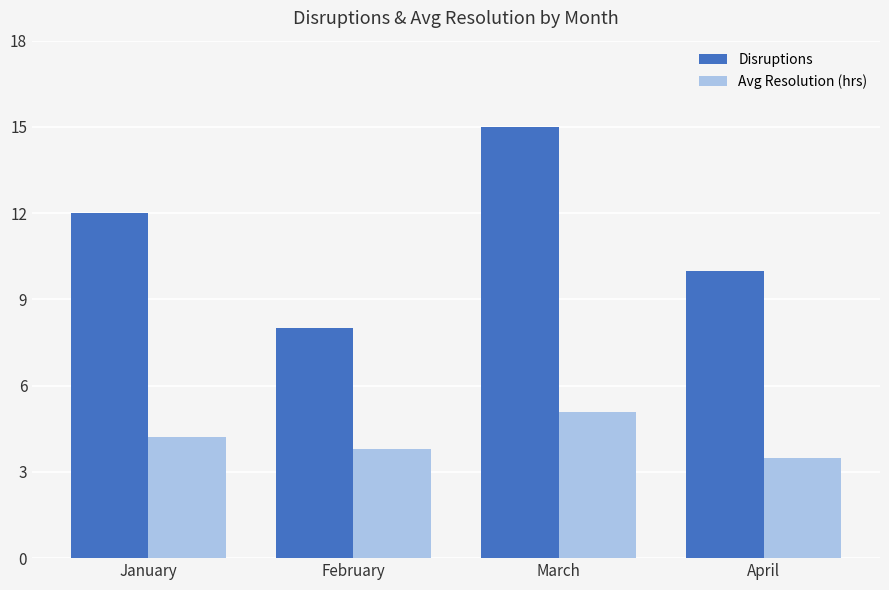

Which category has the highest value in the Avg Resolution (hrs) series?

March